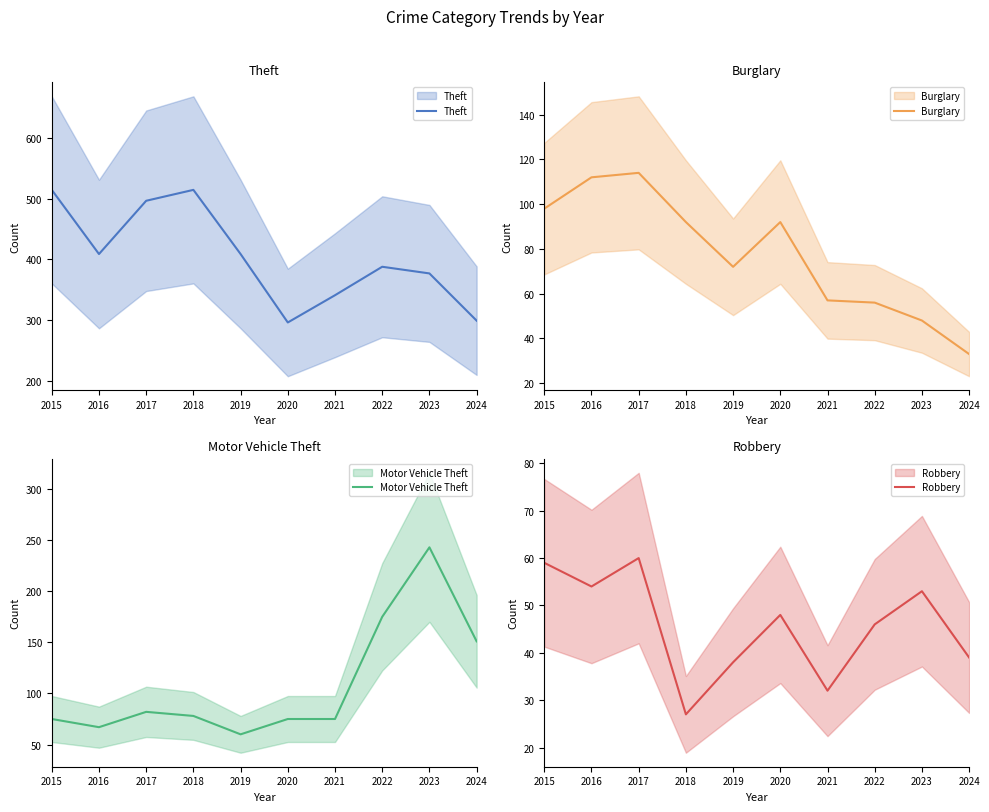

Is it true that Theft equals 388 at 2022?

True